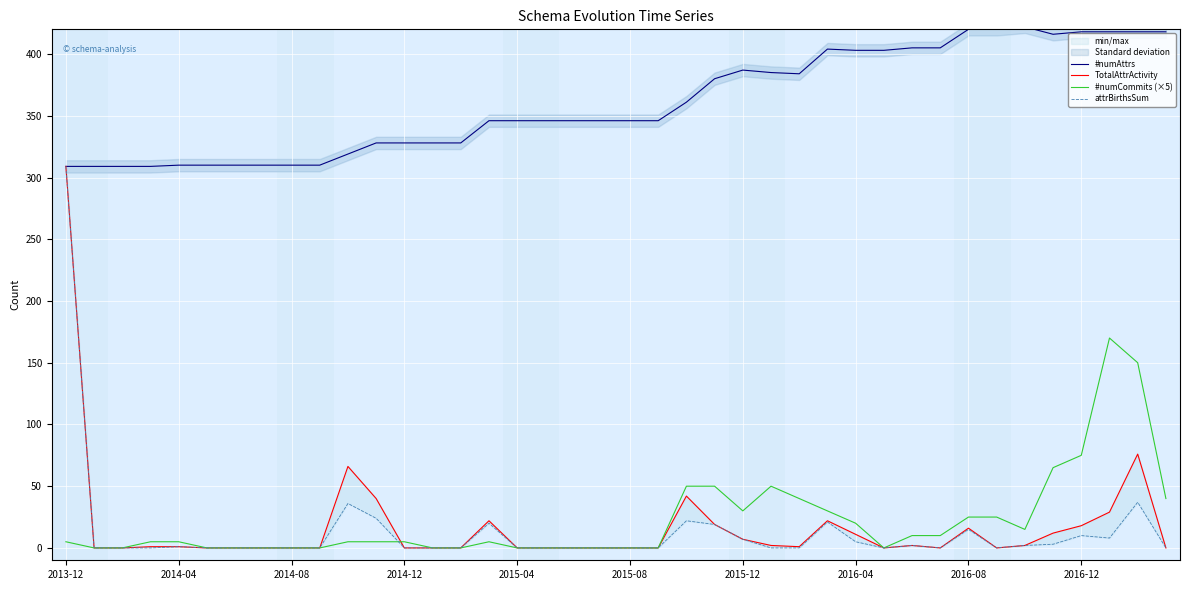

At which category does the chart reach its peak across all series?

34